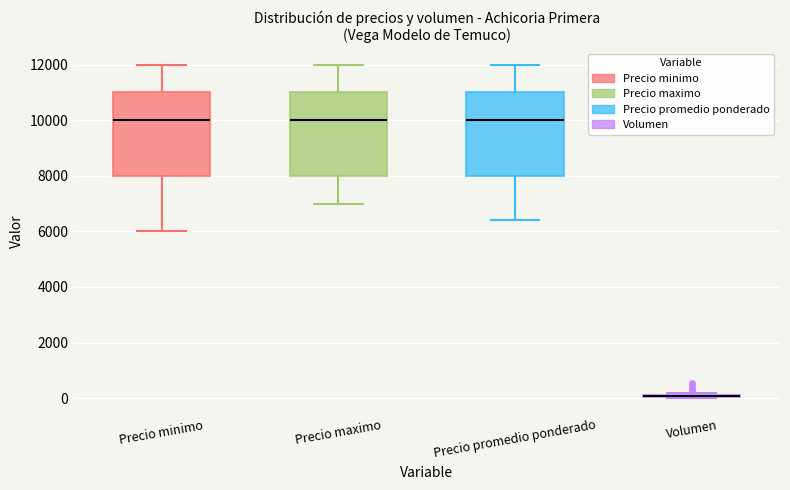

Reading left to right, read every box against the y-axis: the position of its median line, the range the box covers, and the ends of its whiskers. The values are not printed on the chart, so give them approximately, as read against the axis.

Precio minimo: median 10000, box 8000 to 11000, whiskers 6000 to 12000
Precio maximo: median 10000, box 8000 to 11000, whiskers 7000 to 12000
Precio promedio ponderado: median 10000, box 8000 to 11000, whiskers 6400 to 12000
Volumen: box collapsed to a line at 0, whiskers 0 to 200